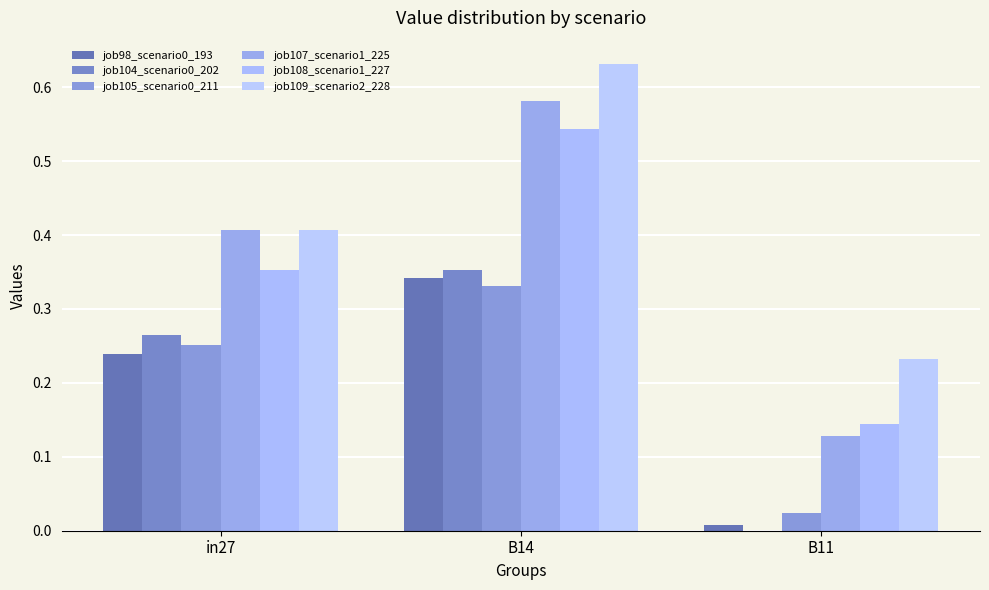

How many data points does each series have?

3